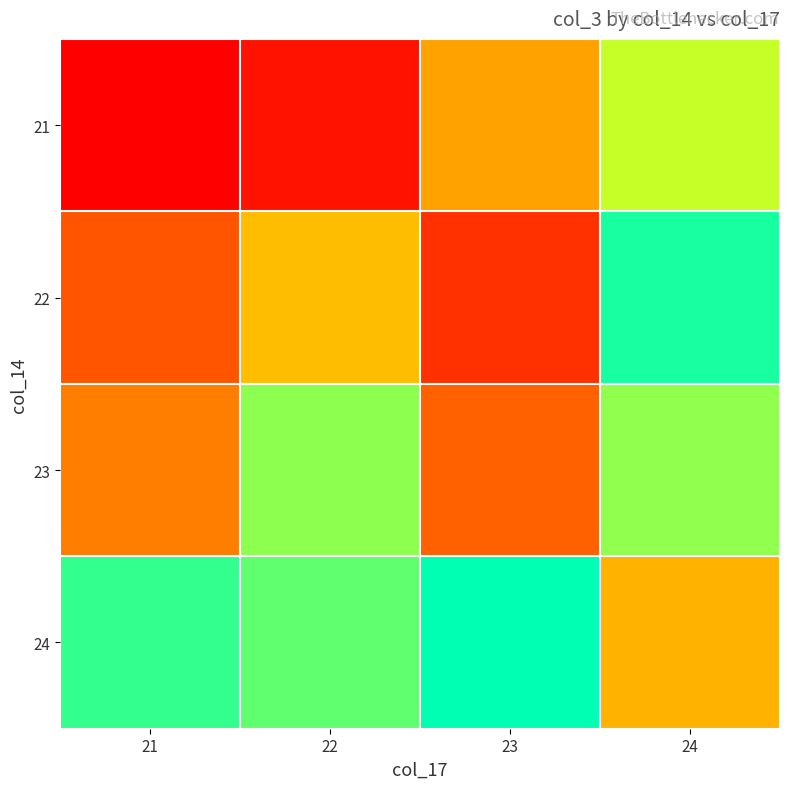

Count the number of categories in the chart.

4